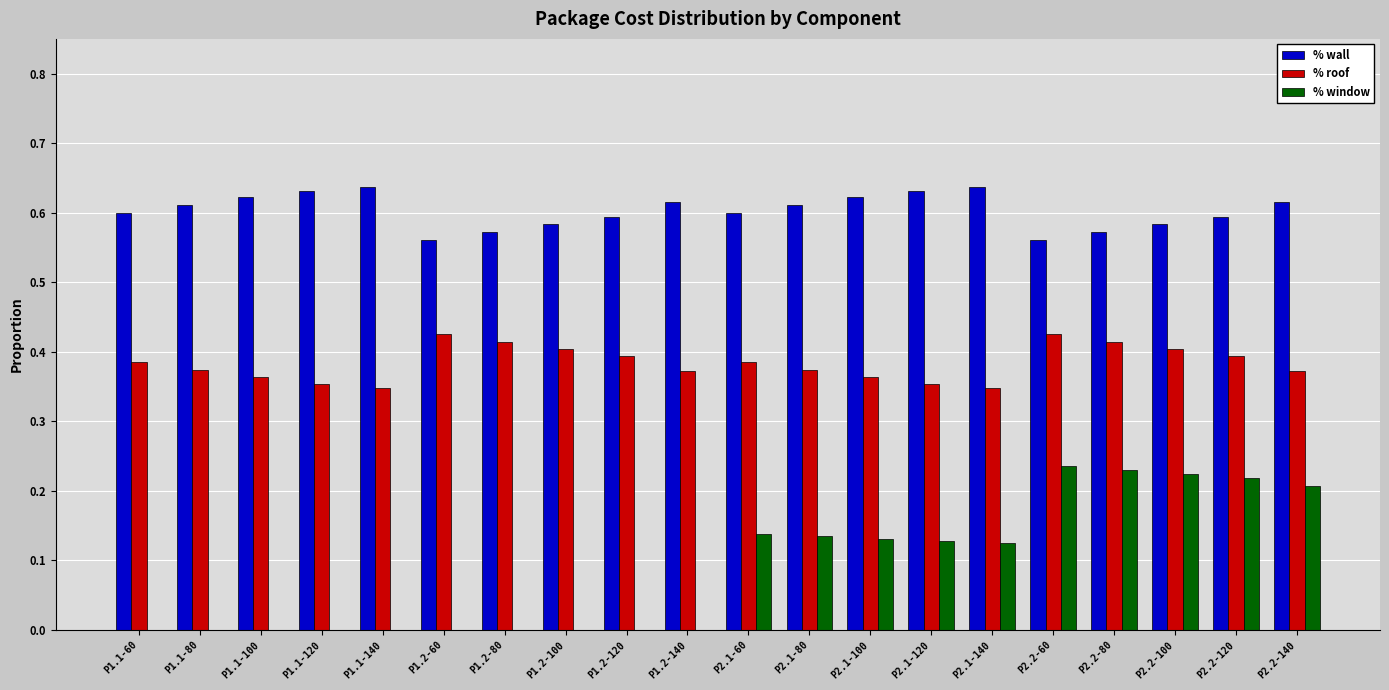

How many groups of bars are there?

20